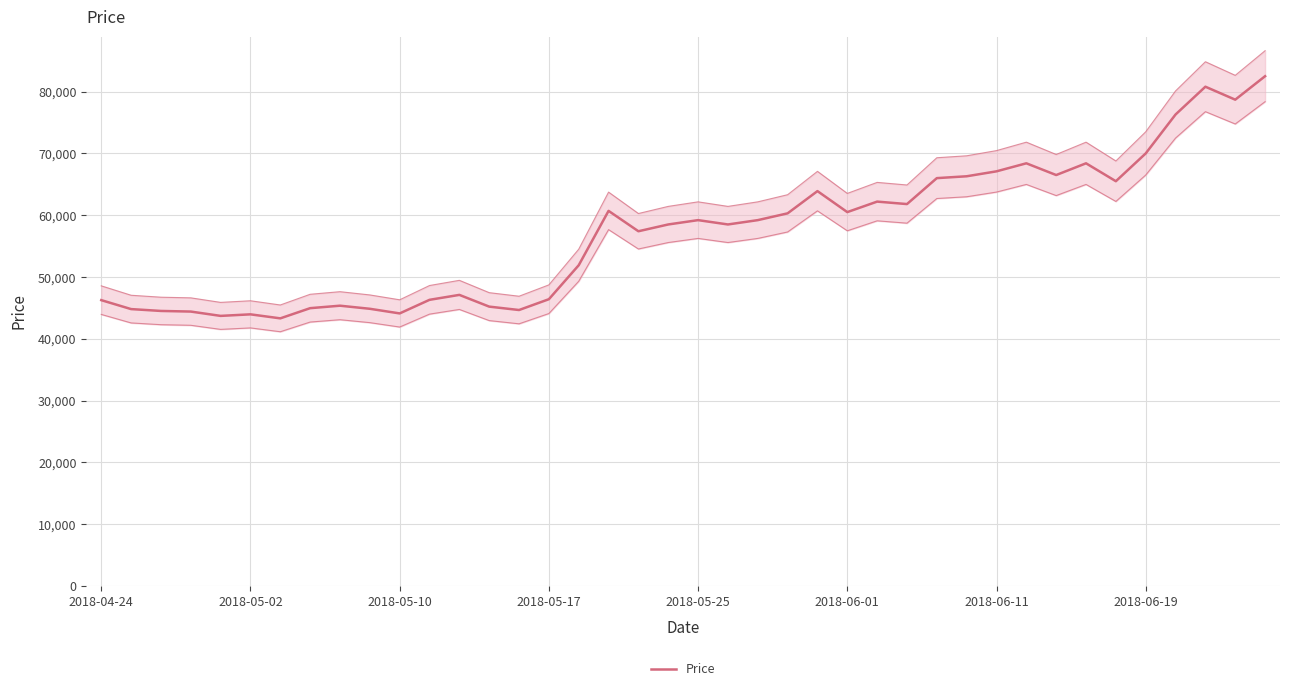

Does the chart display data point markers on the line(s)?

No